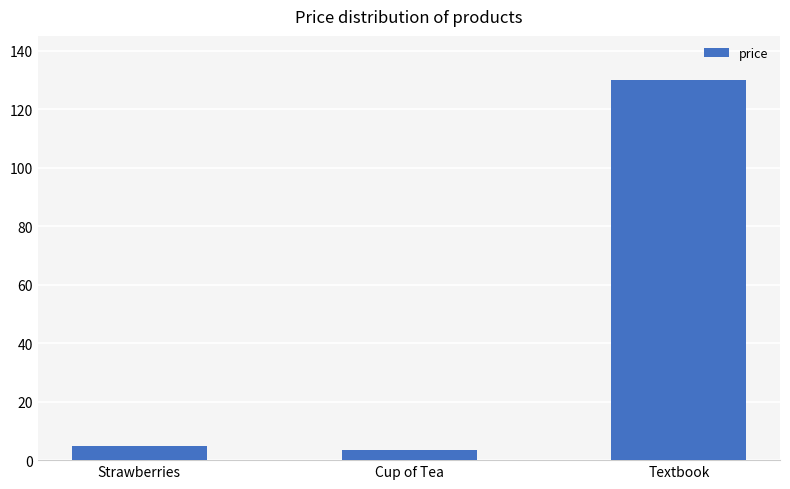

Rank the categories by value from lowest to highest.

Cup of Tea, Strawberries, Textbook